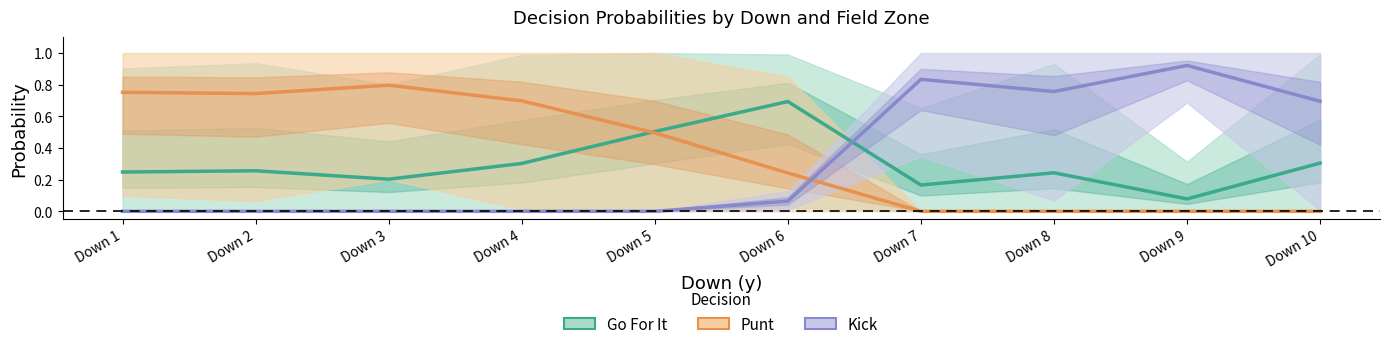

Where is Kick nearest to the value 0?

Down 1